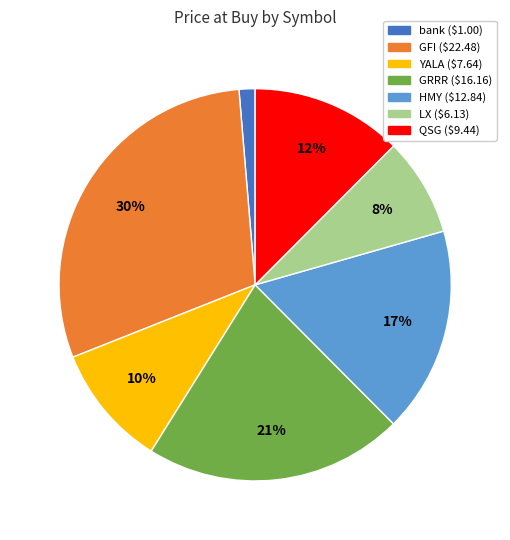

What percentage is the YALA slice, to the nearest percent?

10%